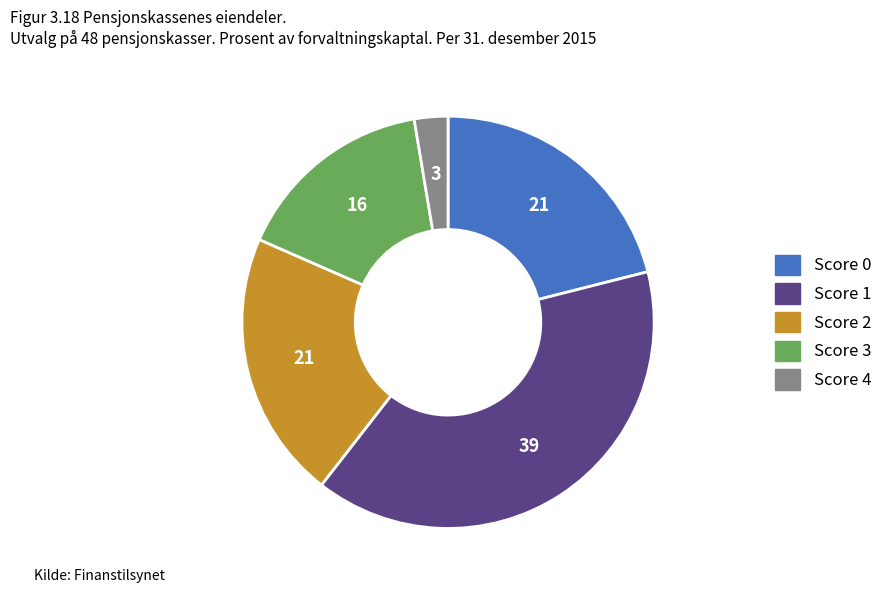

Is there any slice that represents more than half of the pie?

No